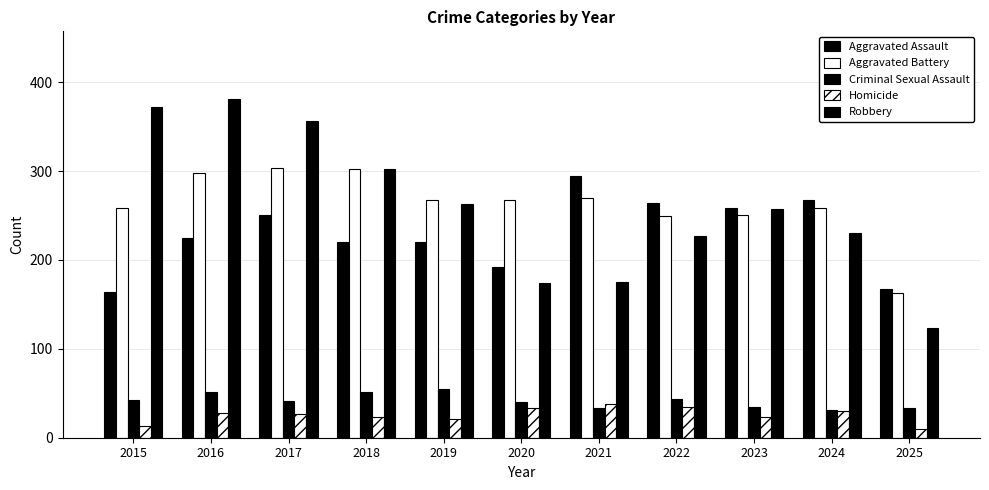

How many data points in Robbery are less than 257?

5